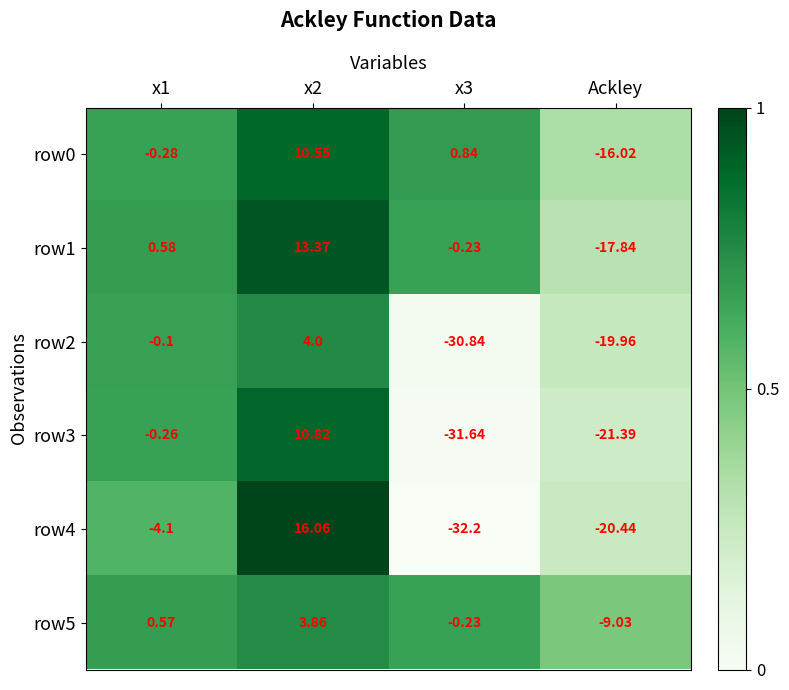

What is the total value across all series at Ackley?

-104.7